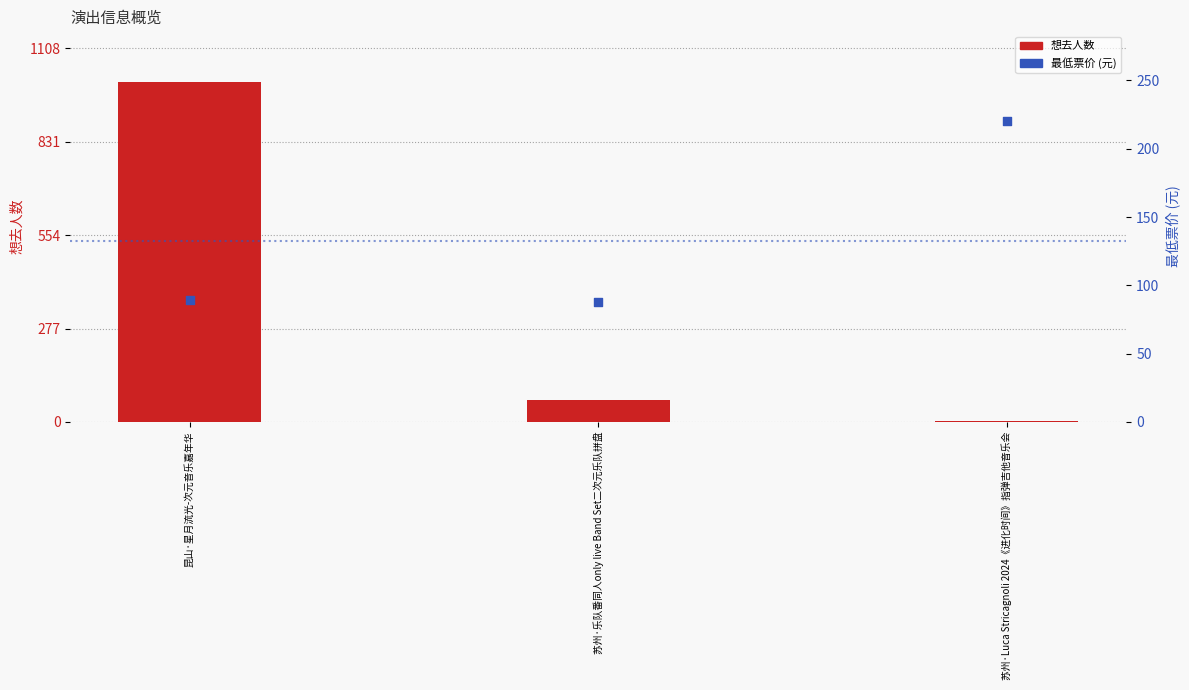

Which series has the largest Y range (max minus min)?

想去人数